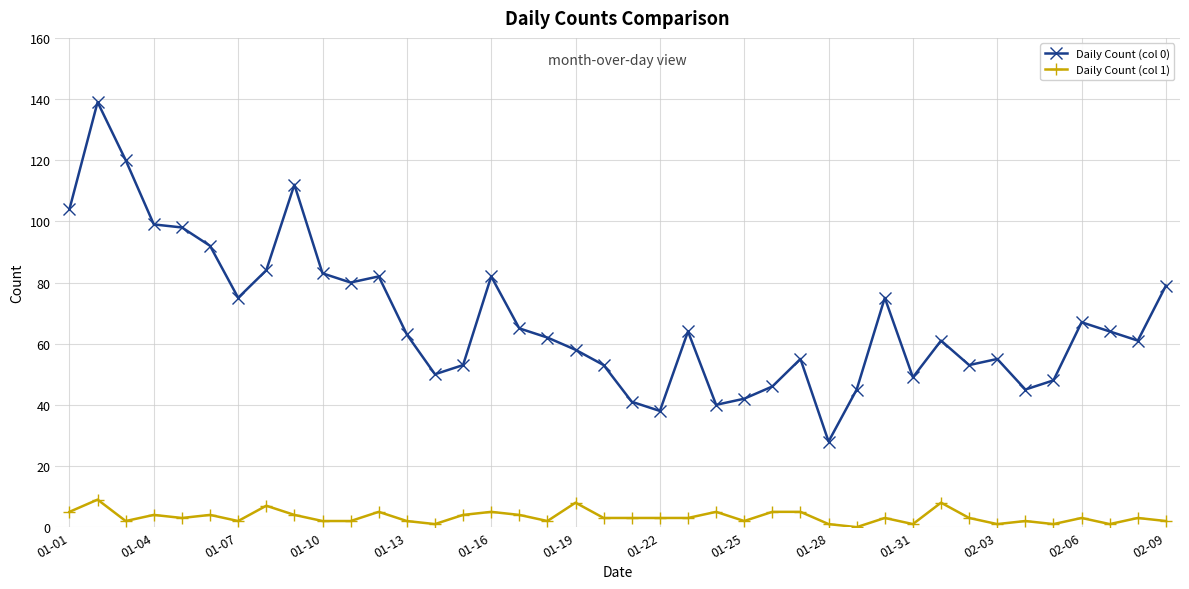

What is the greatest value displayed?

139